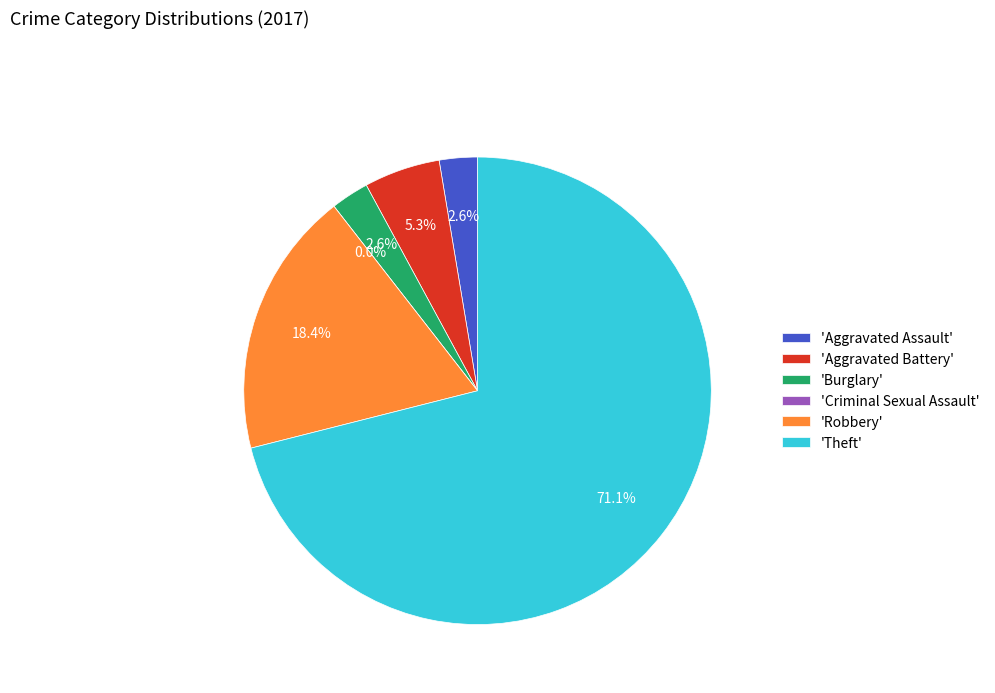

Which has a higher value, Robbery or Criminal Sexual Assault?

Robbery